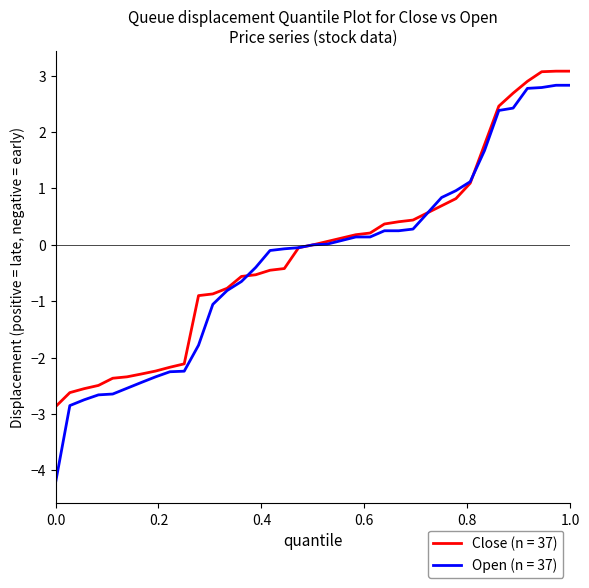

Which series has the largest range (max minus min)?

Open (n = 37)